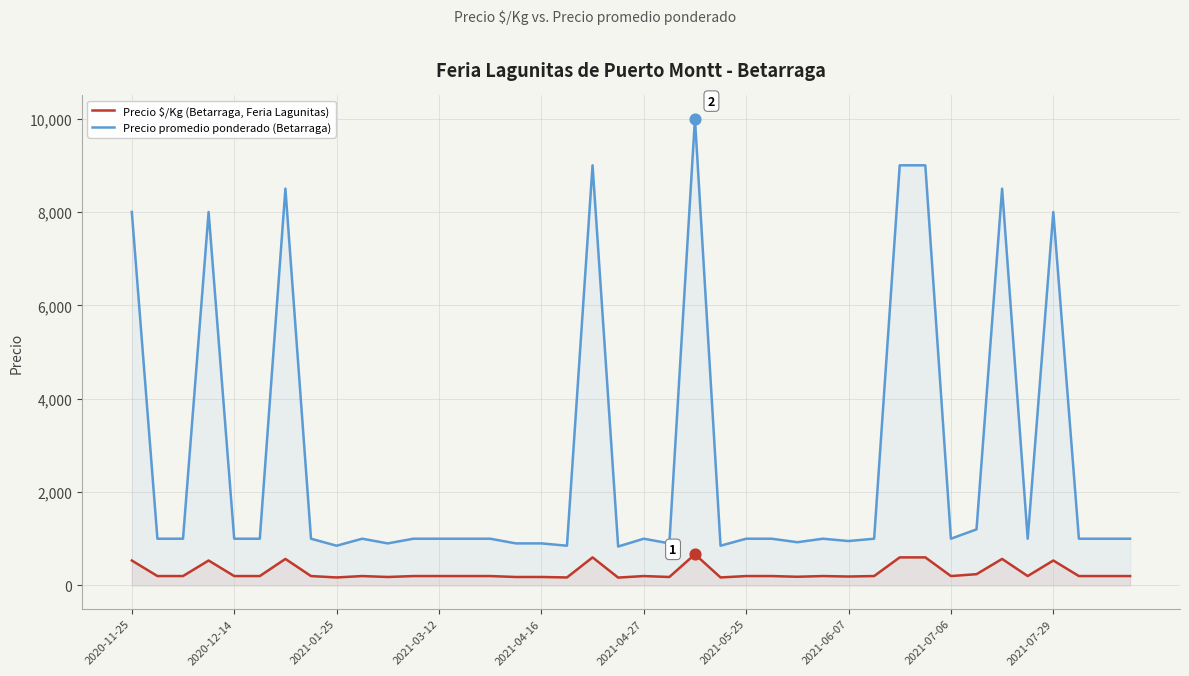

Which series reaches the minimum Y coordinate?

Precio $/Kg (Betarraga, Feria Lagunitas)